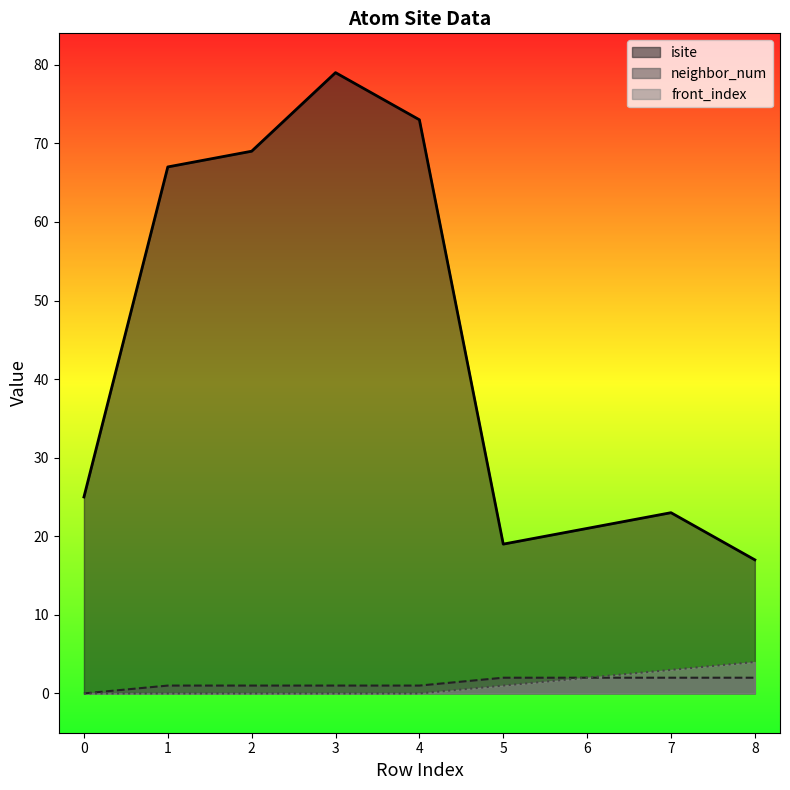

True or false: front_index and neighbor_num intersect in this chart.

False